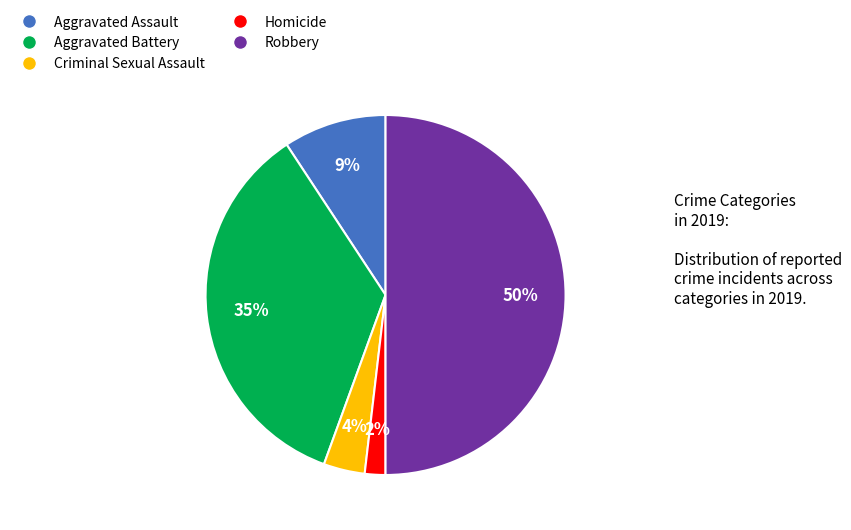

What percentage is the Criminal Sexual Assault slice, to the nearest percent?

4%